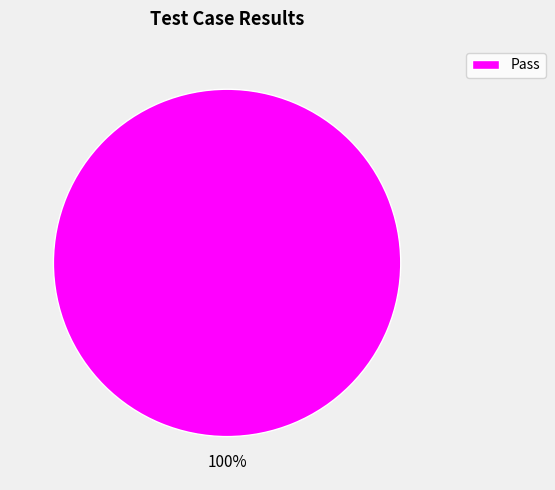

To the nearest percent, what portion does Pass represent?

100%